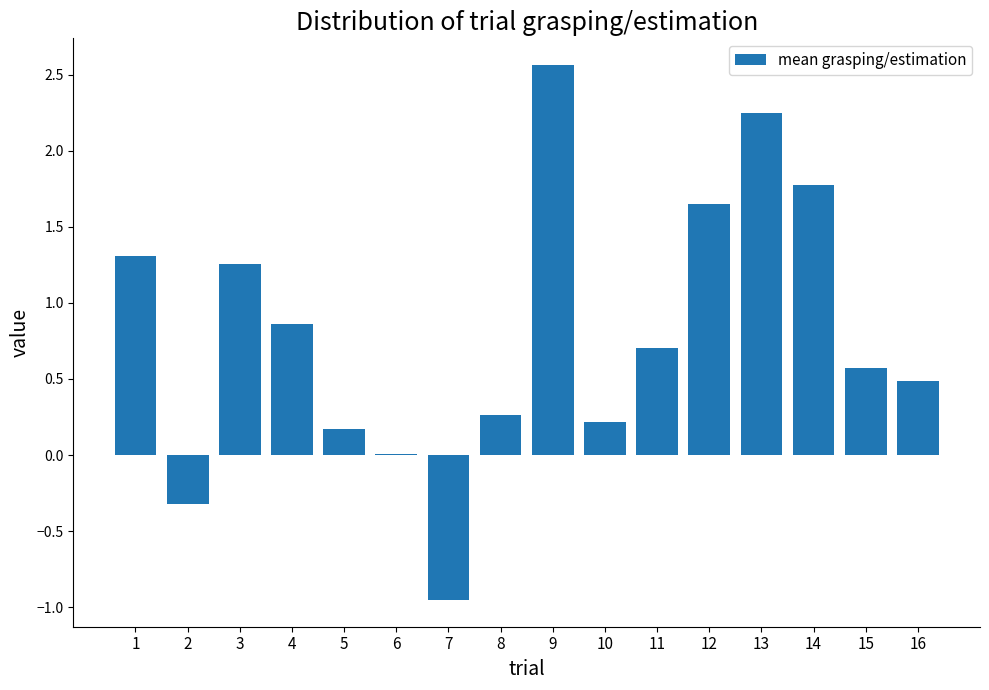

How many data points does each series have?

16